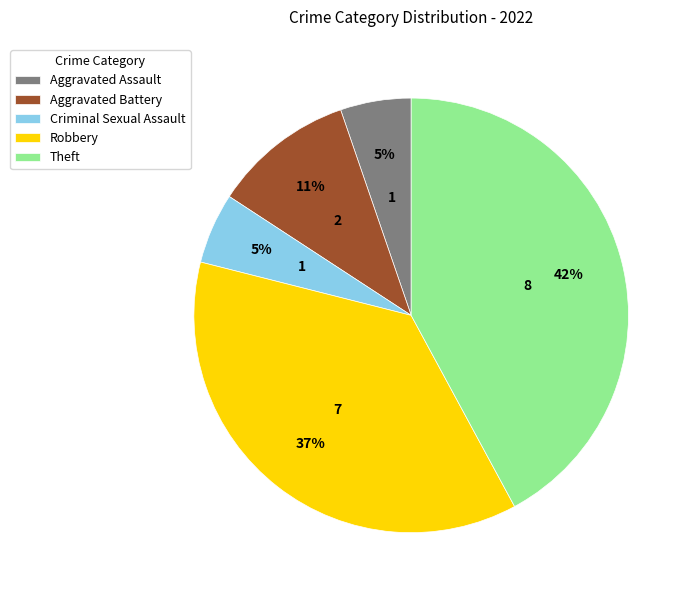

The Aggravated Assault slice represents 5% of the pie. True or false?

True